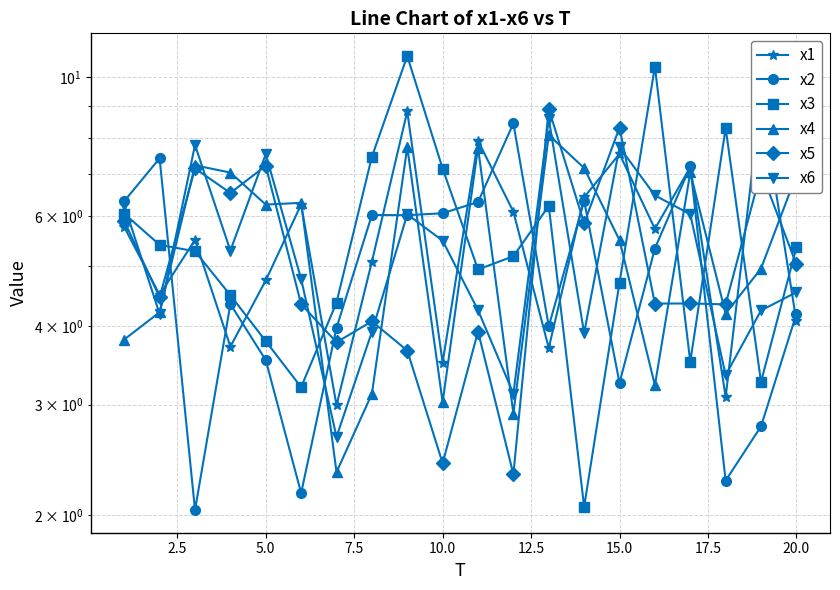

Rank the series by their maximum value, from highest to lowest.

x3, x1, x5, x6, x2, x4